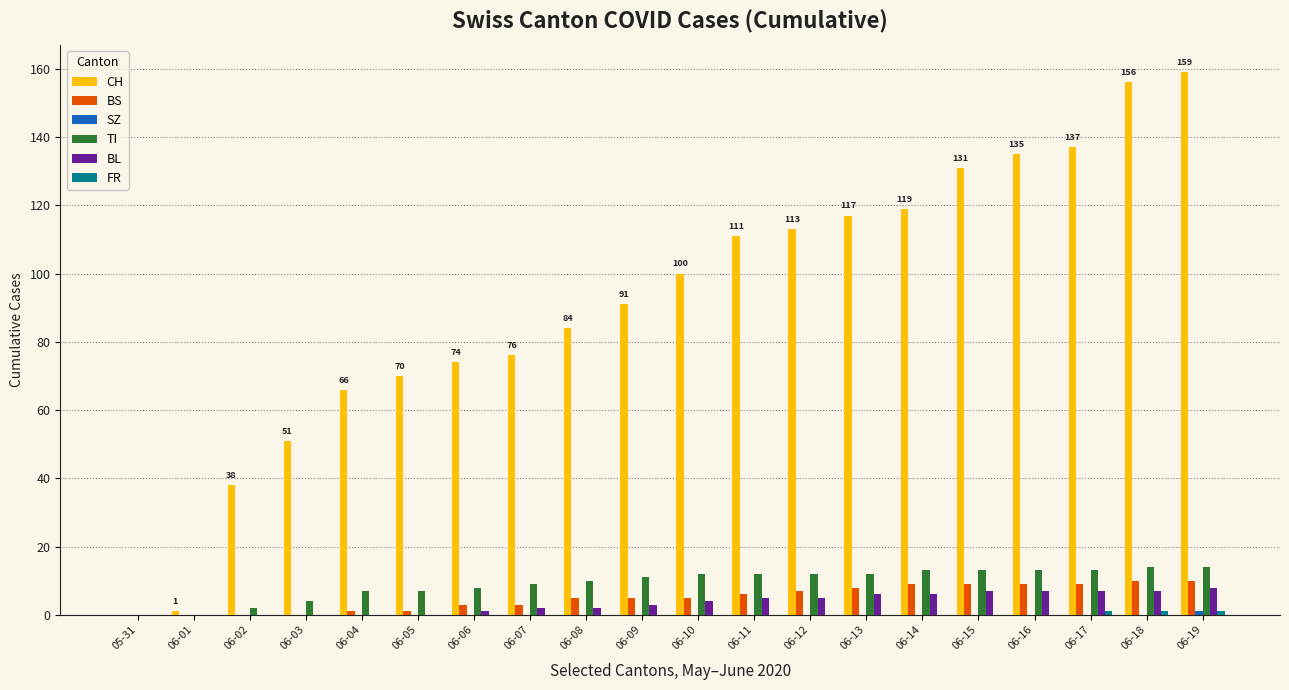

Which series has the largest total across all categories?

CH